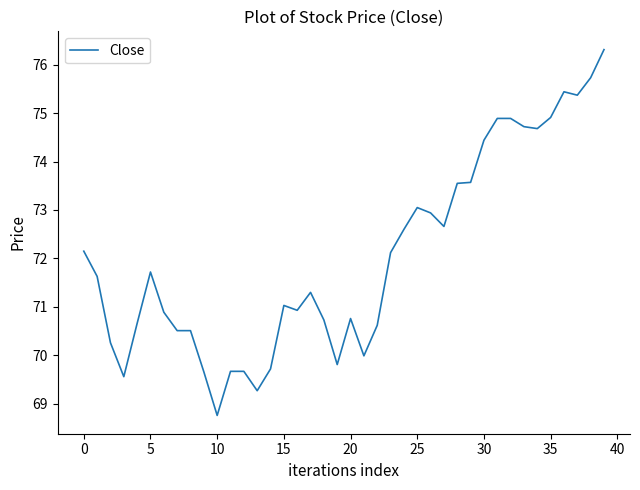

What is the smallest value displayed?

68.8